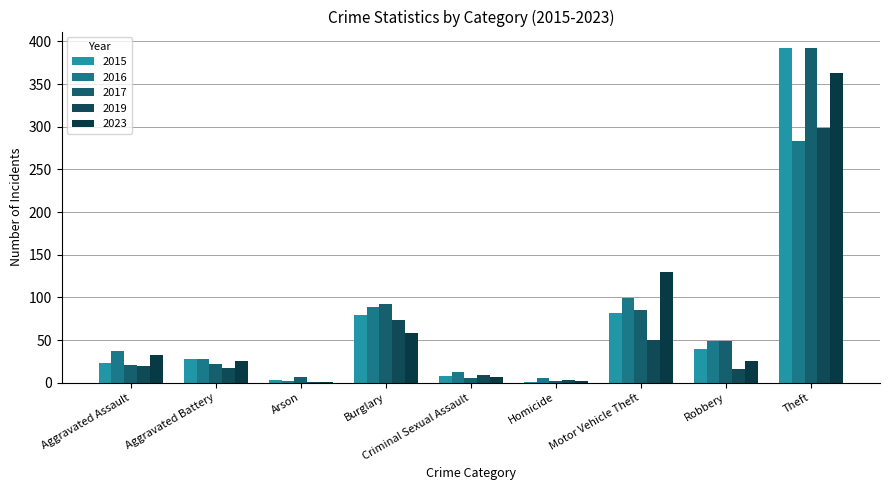

What is the sum of the 2016 values at Aggravated Battery and Aggravated Assault?

65